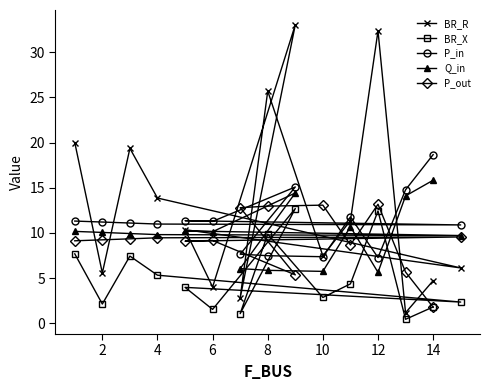

Is the value of Q_in at 10 greater than the value of P_in at 12?

No